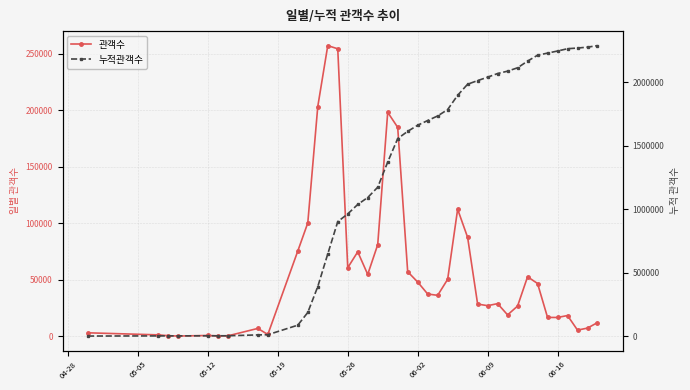

Which series has the largest range (max minus min)?

누적관객수